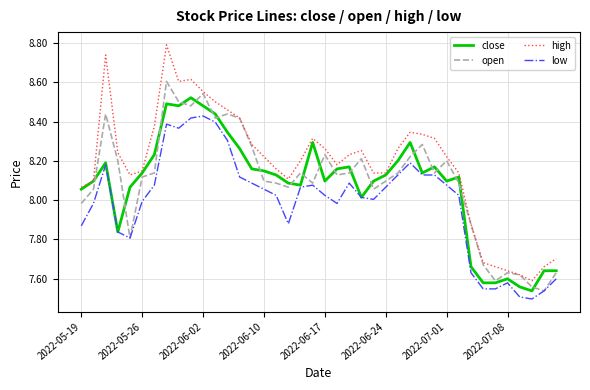

At how many categories does at least one series exceed 8?

32